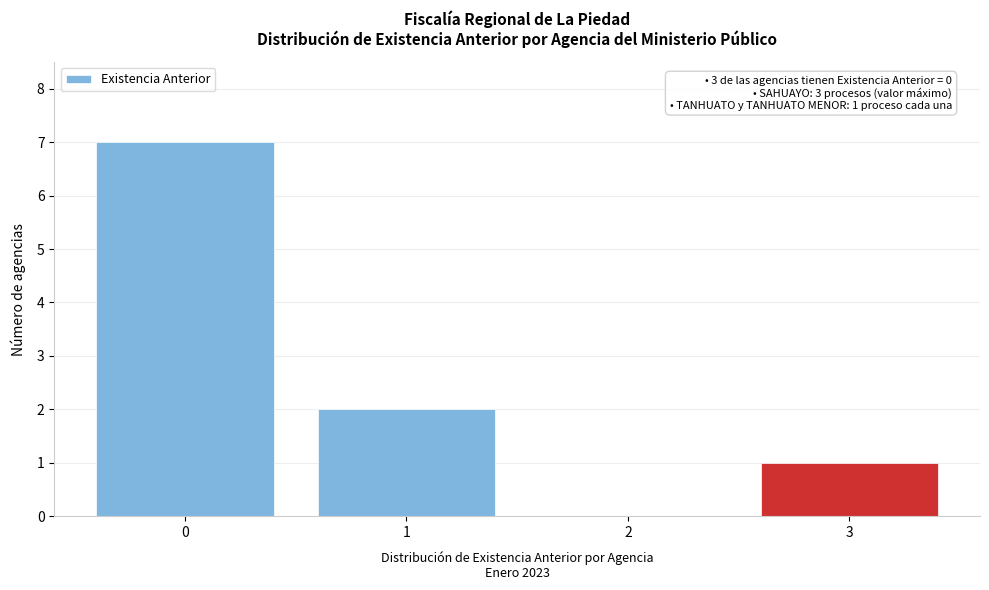

Reading left to right, transcribe all the data shown in this chart.

0=7	1=2	2=0	3=1